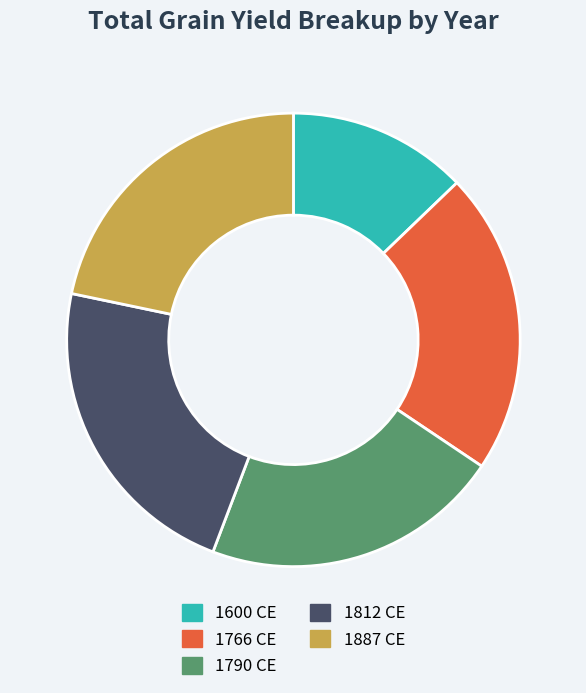

Which has a higher value, 1812 CE or 1600 CE?

1812 CE